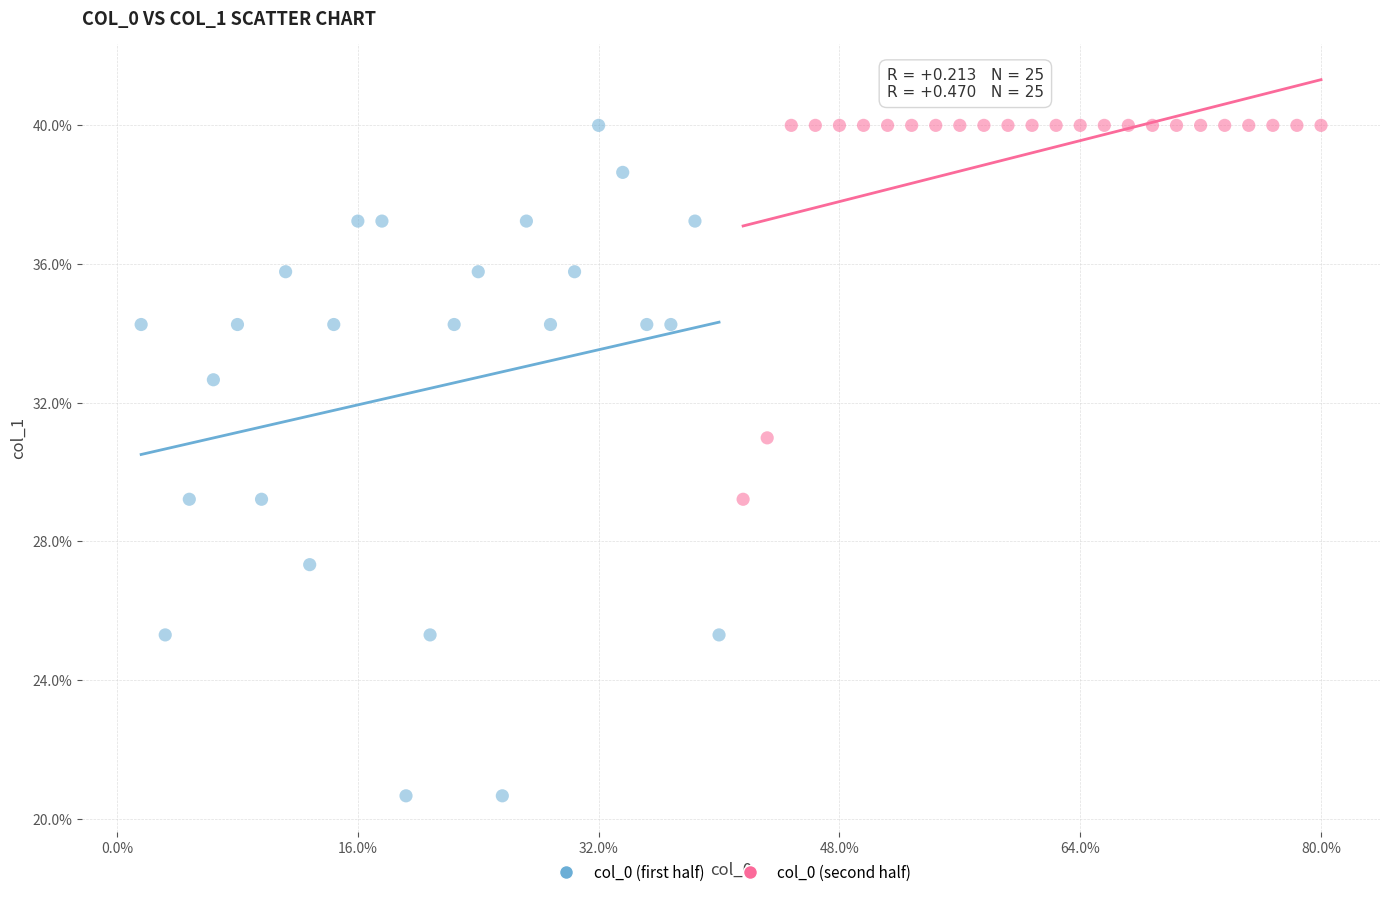

What are all the series names shown in the legend?

col_0 (first half), col_0 (second half)